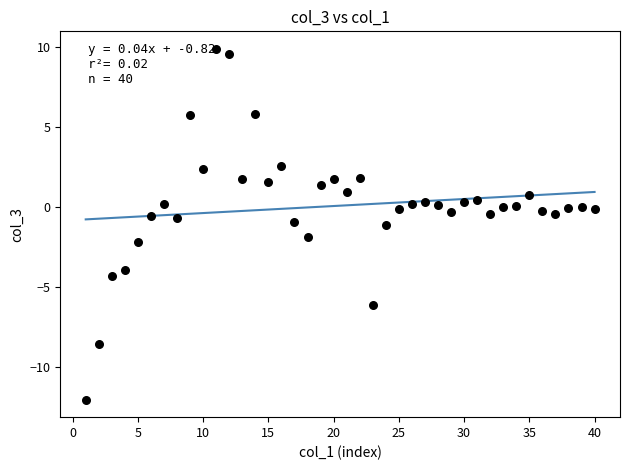

What is the range of X values (max minus min)?

39.0